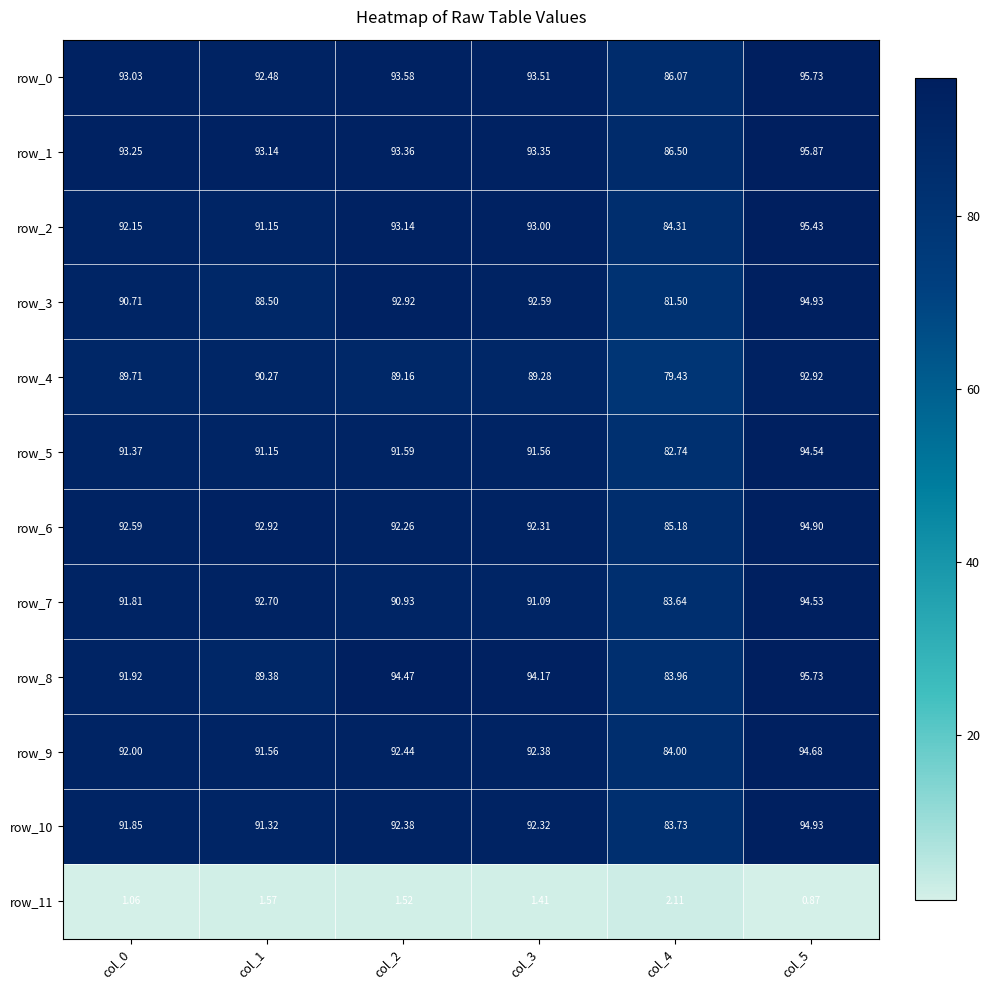

What is the maximum value shown in the chart?

95.9